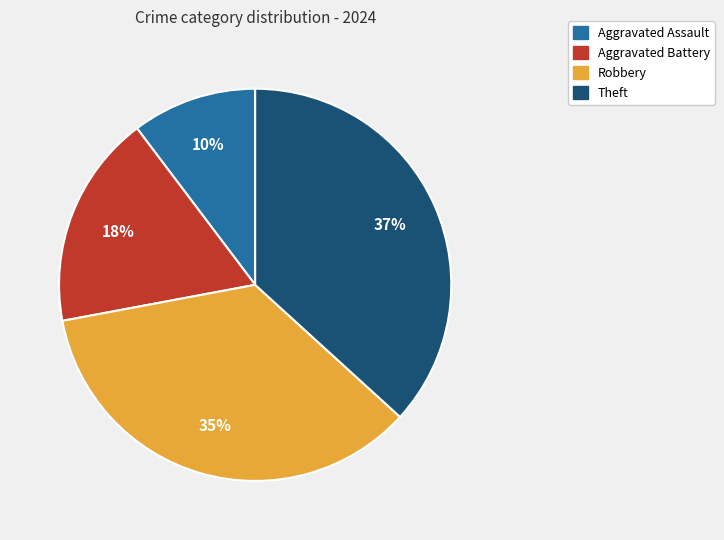

To the nearest percent, what is the difference between the Aggravated Assault and Robbery slice percentages?

25%